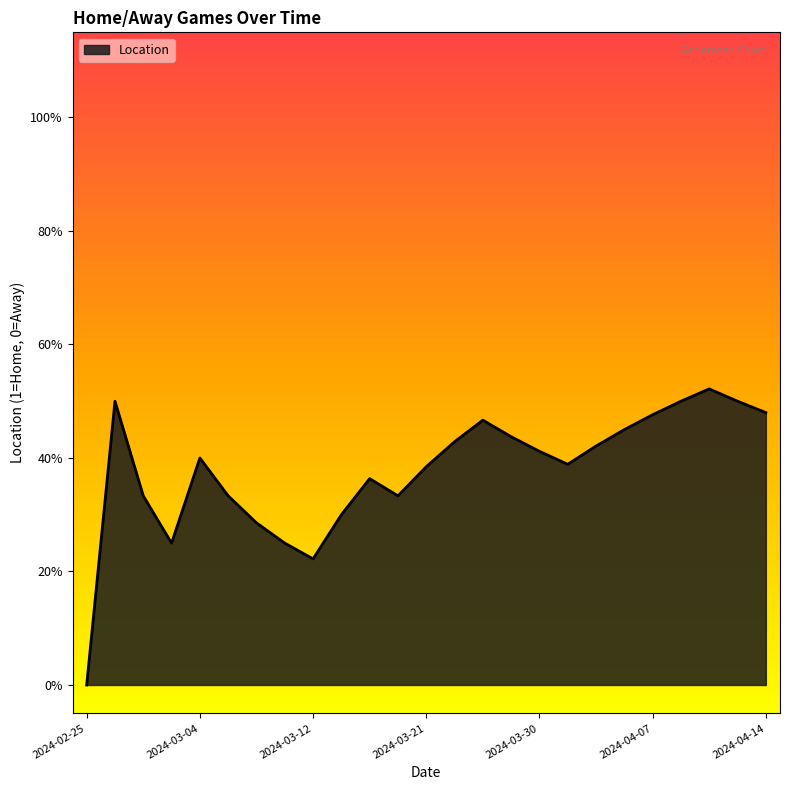

Does the chart have visible grid lines?

No